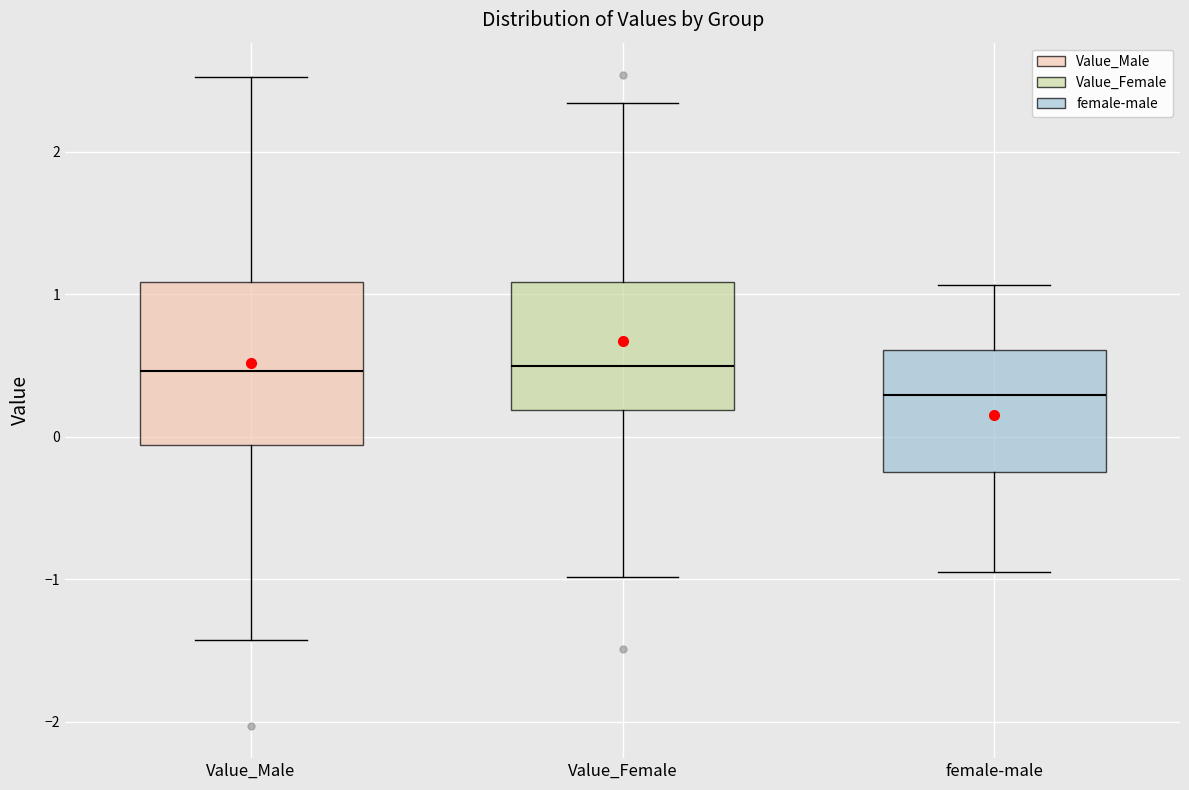

Reading left to right, transcribe this box plot: for each box, give where its median line is, the range the box spans, and where its two whiskers end, as read against the y-axis. The values are not printed on the chart, so give them approximately, as read against the axis.

Value_Male: median 0.5, box -0.1 to 1.1, whiskers -1.4 to 2.5
Value_Female: median 0.5, box 0.2 to 1.1, whiskers -1.0 to 2.3
female-male: median 0.3, box -0.2 to 0.6, whiskers -0.9 to 1.1